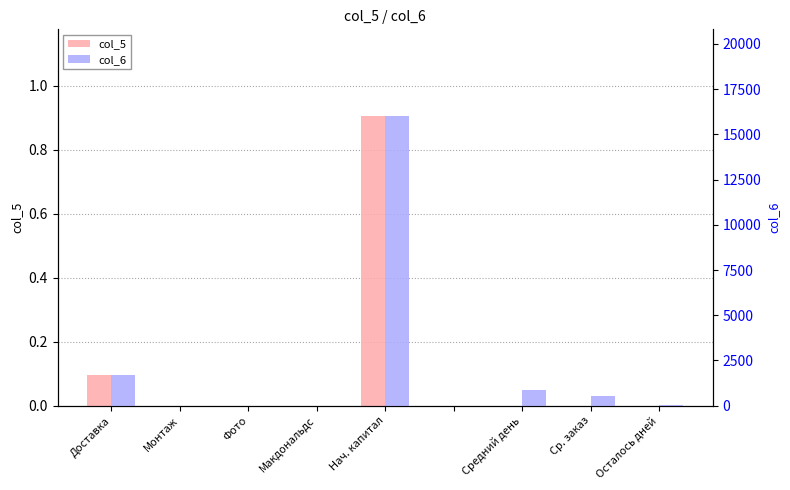

Rank the series at Монтаж from highest to lowest value.

col_5, col_6